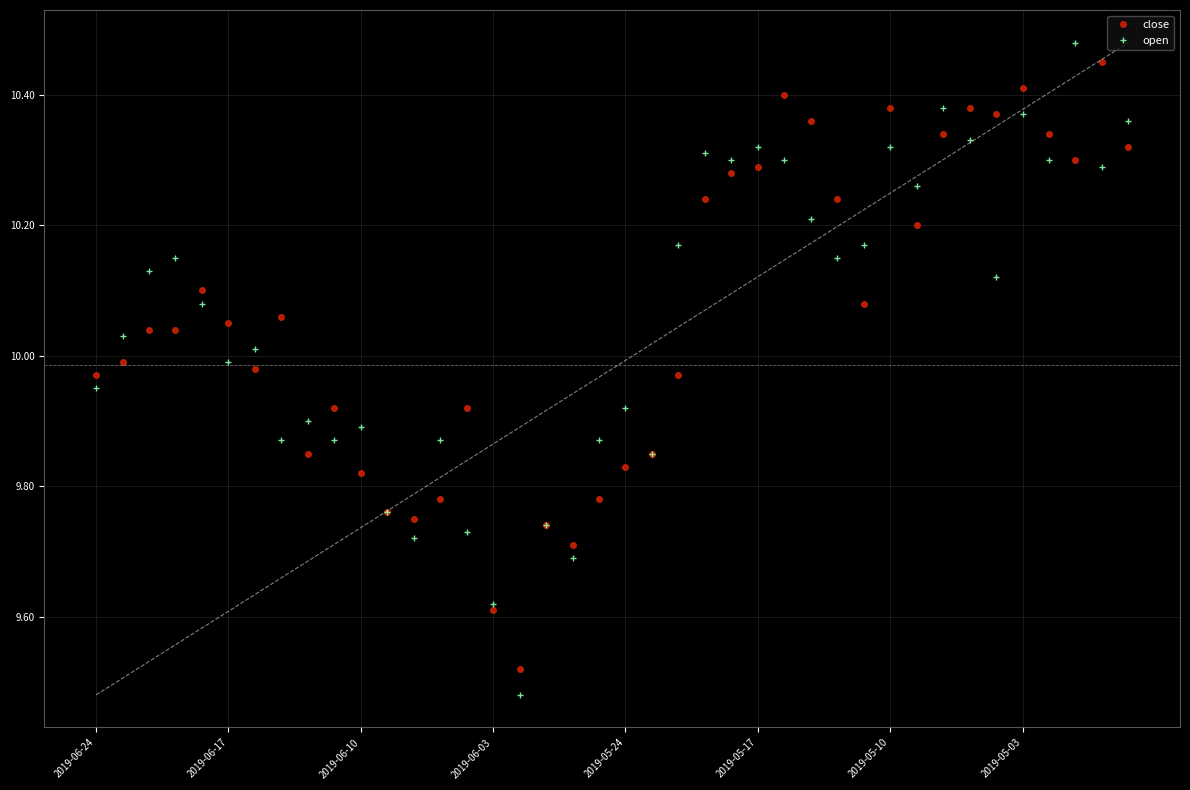

Does the chart display data point markers on the line(s)?

Yes